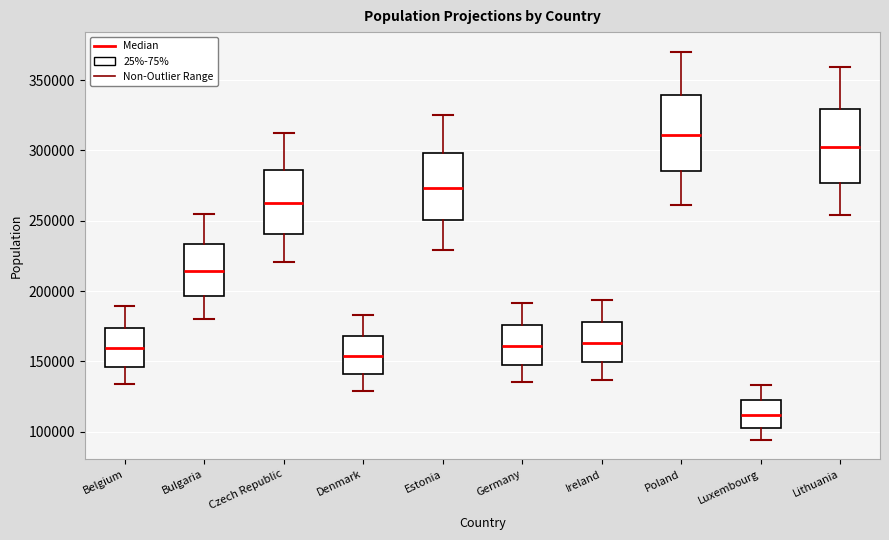

Where is the lower edge of the box for Germany on the y-axis? The values are not printed on the chart, so give them approximately, as read against the axis.

150000